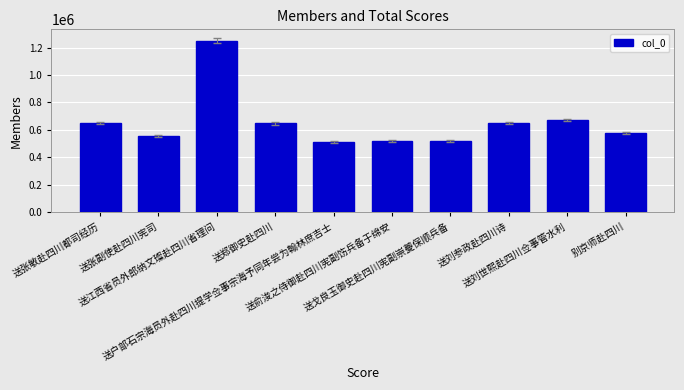

What is the greatest value displayed?

1250261